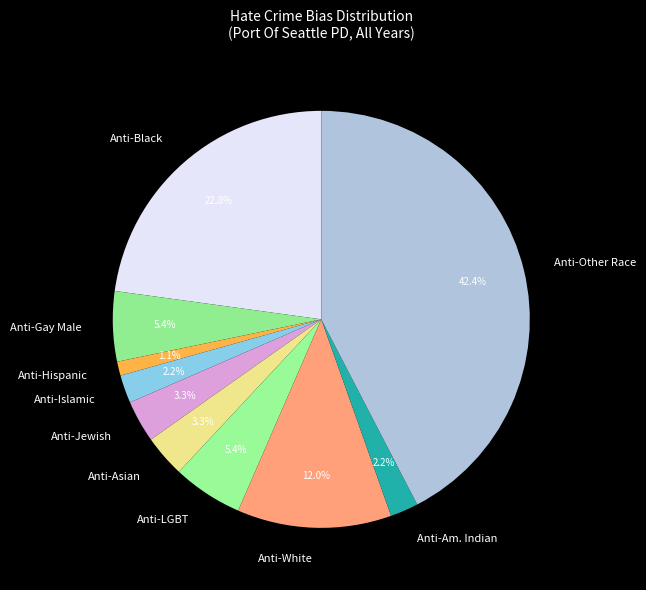

Approximately how many times larger is the value at Anti-Am. Indian compared to Anti-Hispanic?

2.0